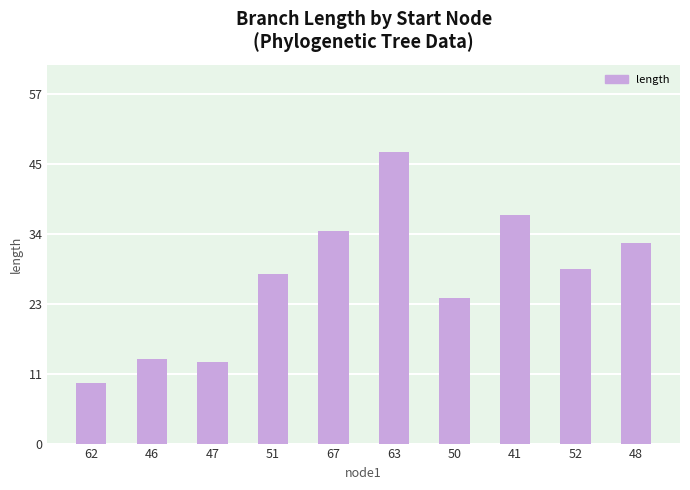

What is the difference between the maximum and minimum values?

37.4